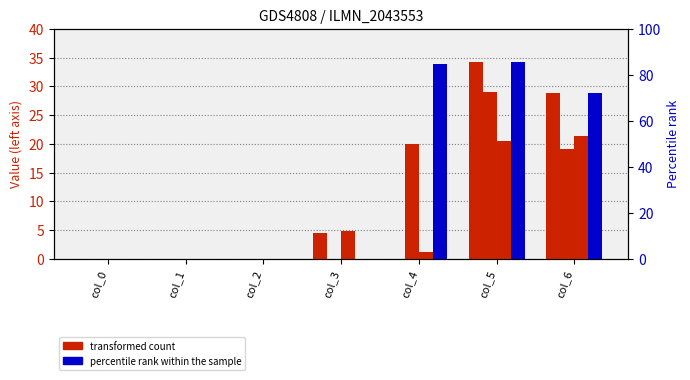

Rank the categories by series 4 (percentile rank) value from highest to lowest.

col_5, col_4, col_6, col_0, col_1, col_2, col_3